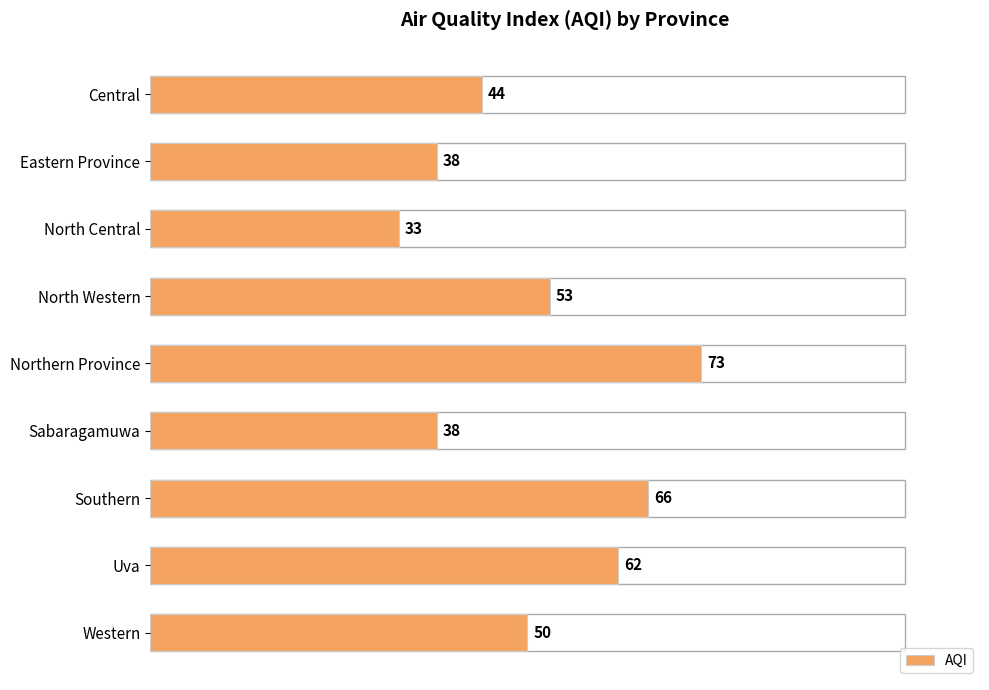

Reading top to bottom, list all the values displayed in this chart.

44	38	33	53	73	38	66	62	50